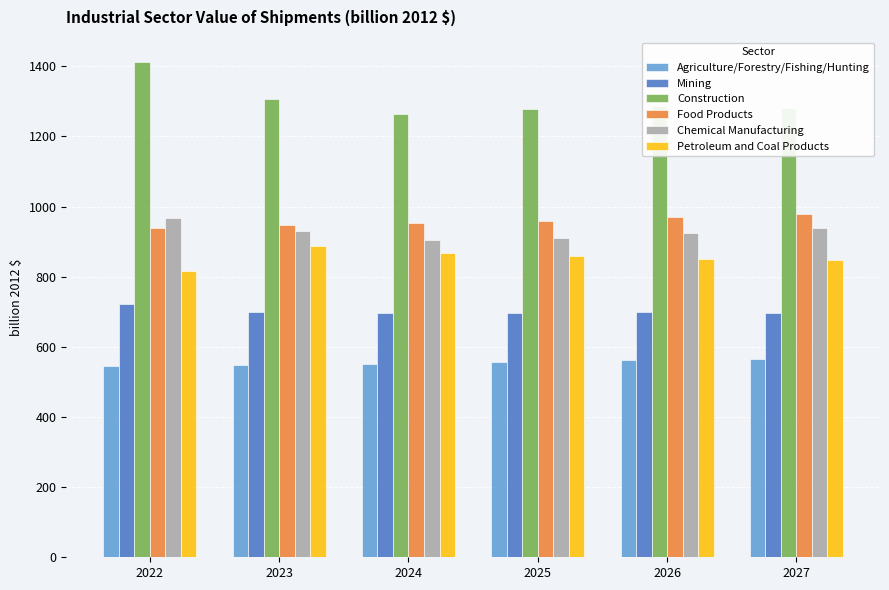

At how many categories does at least one series exceed 646?

6